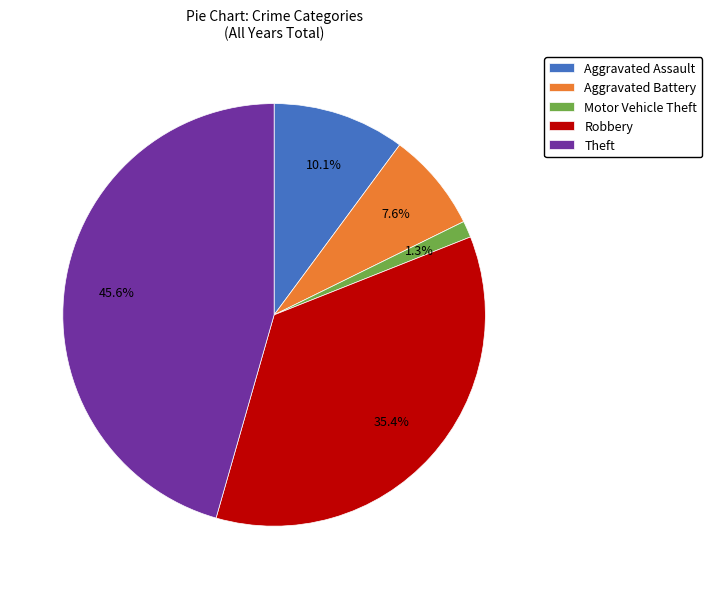

Is there a majority slice in this chart?

No